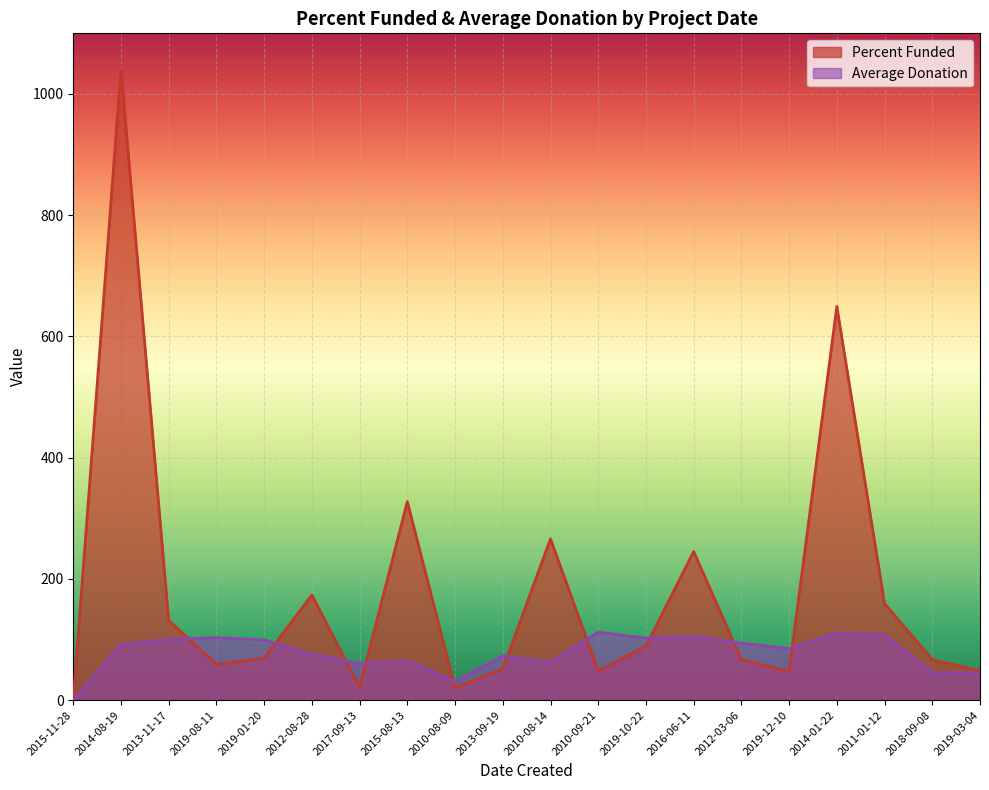

What value does the Average Donation series have at 2010-09-21?

112.2